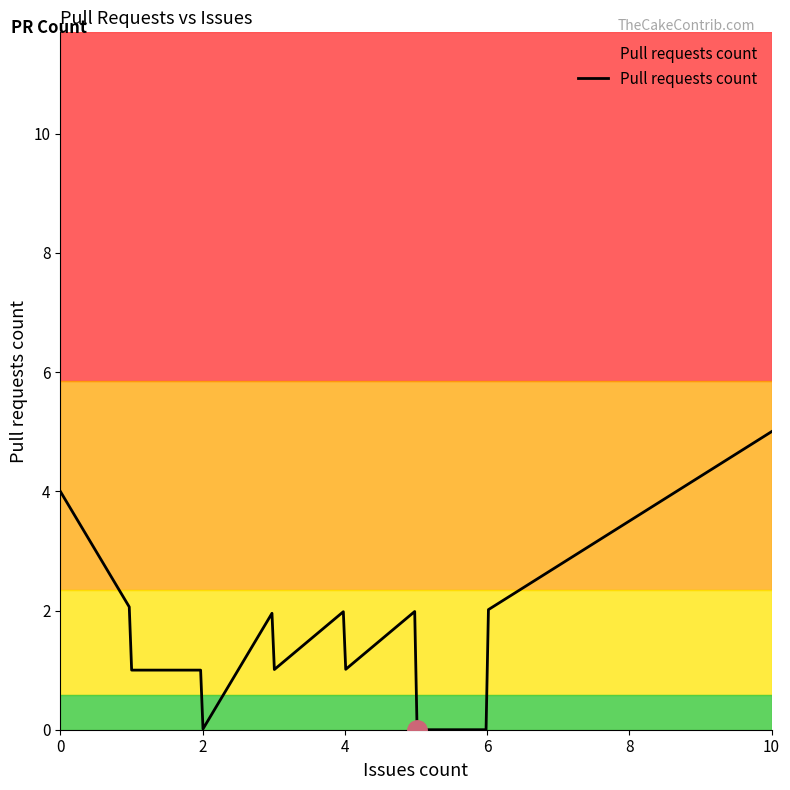

What is the greatest value displayed?

5.0